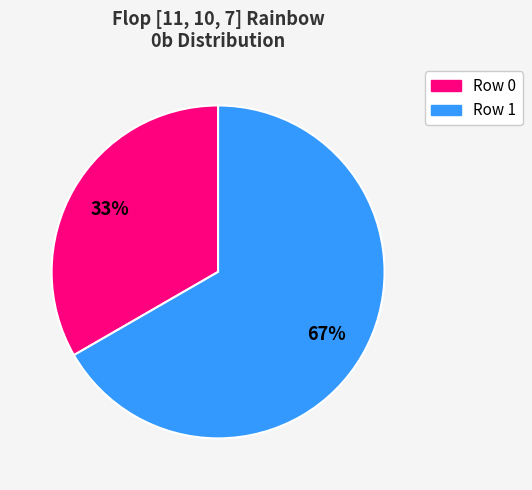

What is the smallest slice in the pie chart?

Row 0